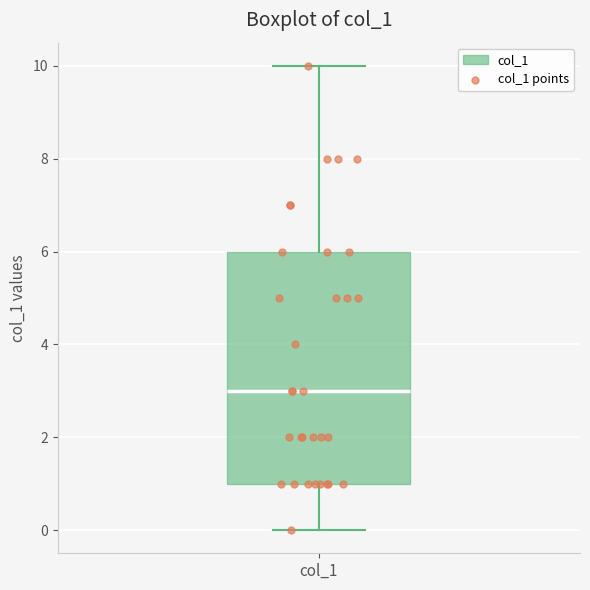

Read this box plot against the y-axis: the position of the median line, the range covered by the box, and the ends of both whiskers. The values are not printed on the chart, so give them approximately, as read against the axis.

median 3, box 1 to 6, whiskers 0 to 10